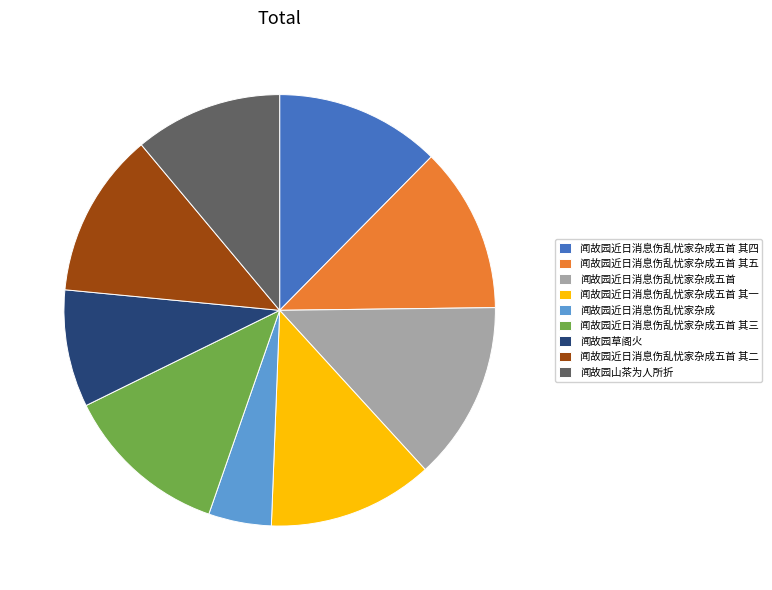

Is there a majority slice in this chart?

No